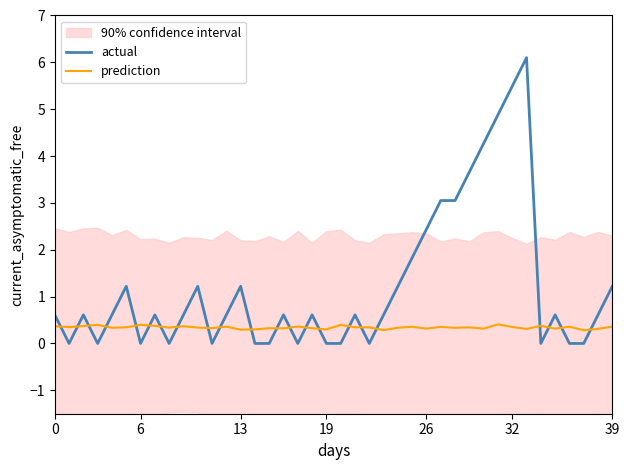

Which category has the highest value in the actual series?

33